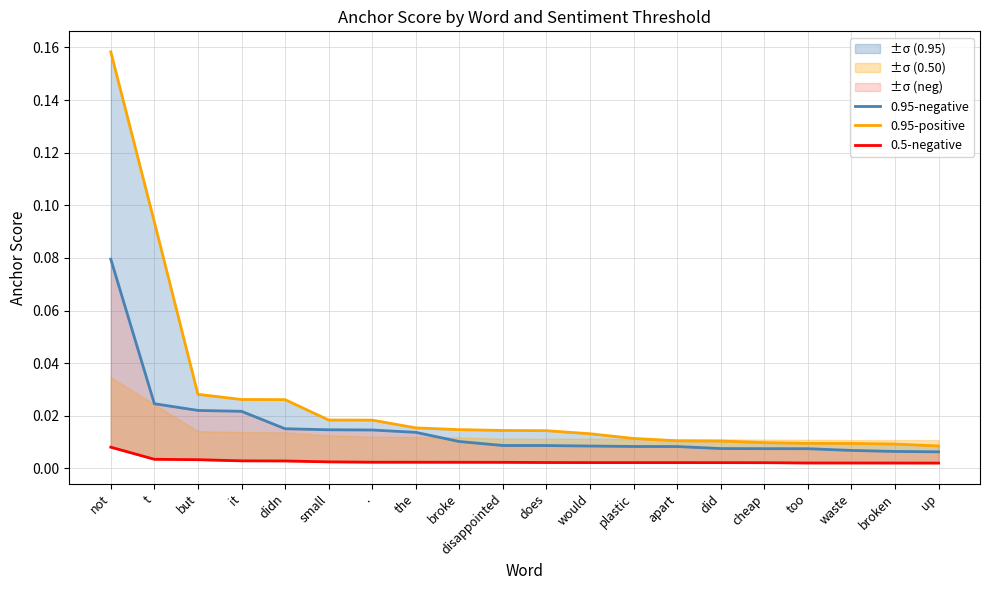

At too, list the series in order from smallest to largest.

0.5-negative, 0.95-negative, 0.95-positive